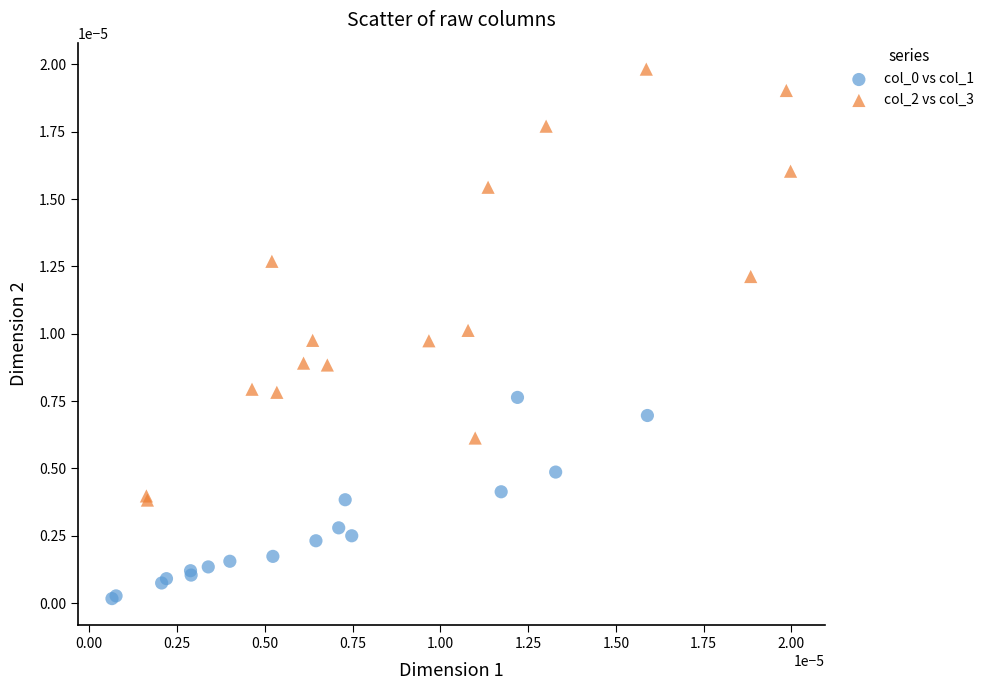

Which series reaches the maximum Y coordinate?

col_2 vs col_3